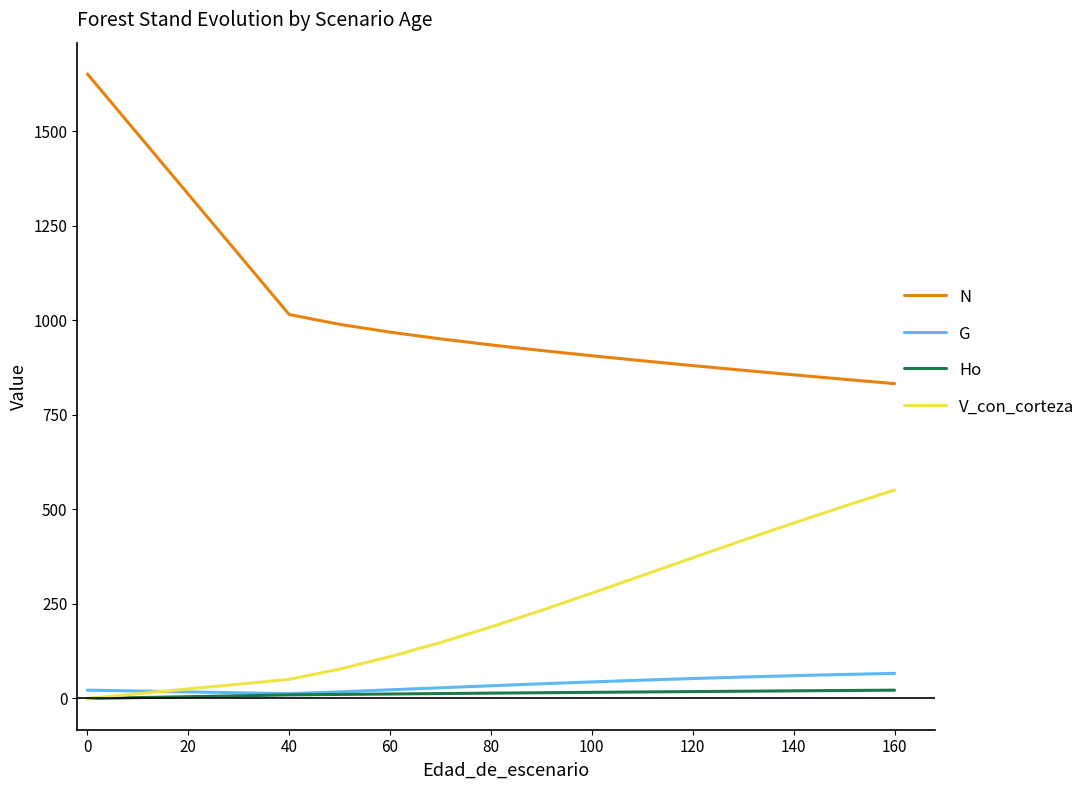

True or false: Ho and N intersect in this chart.

False